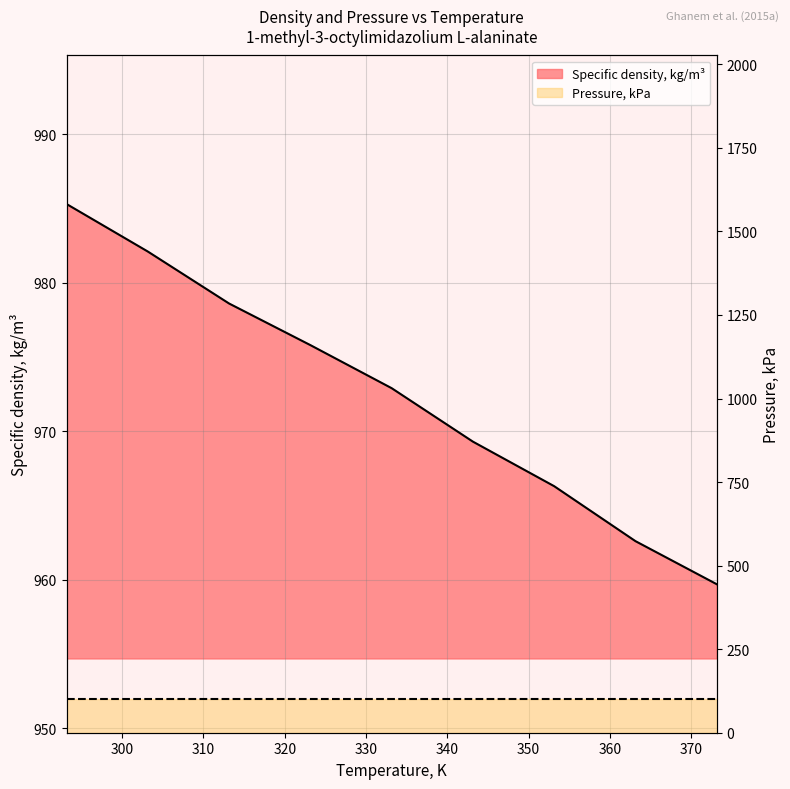

What value does the data have at 343.15?

969.3